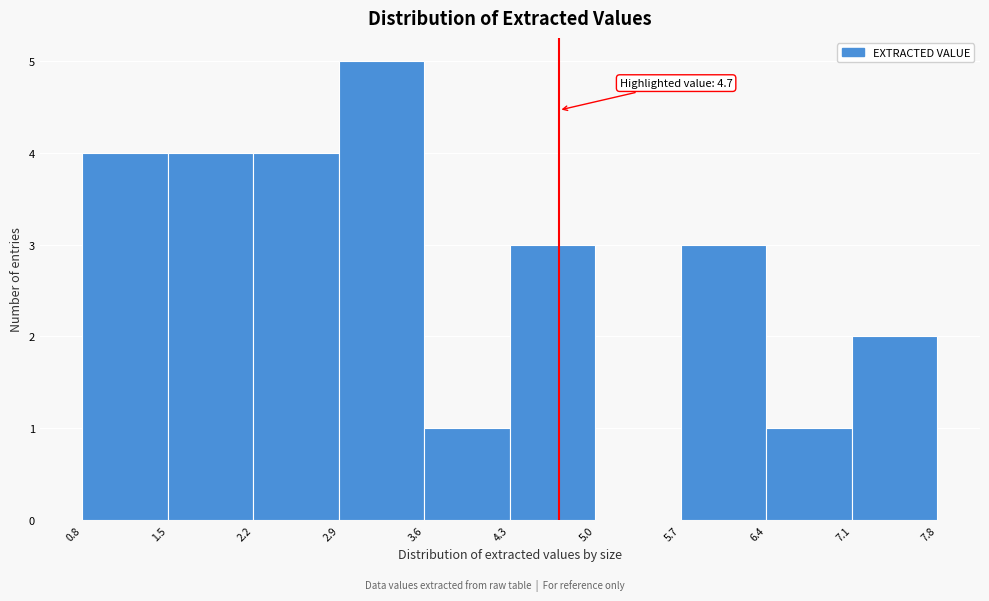

Over which range of the x-axis is the bar tallest?

2.9 to 3.6